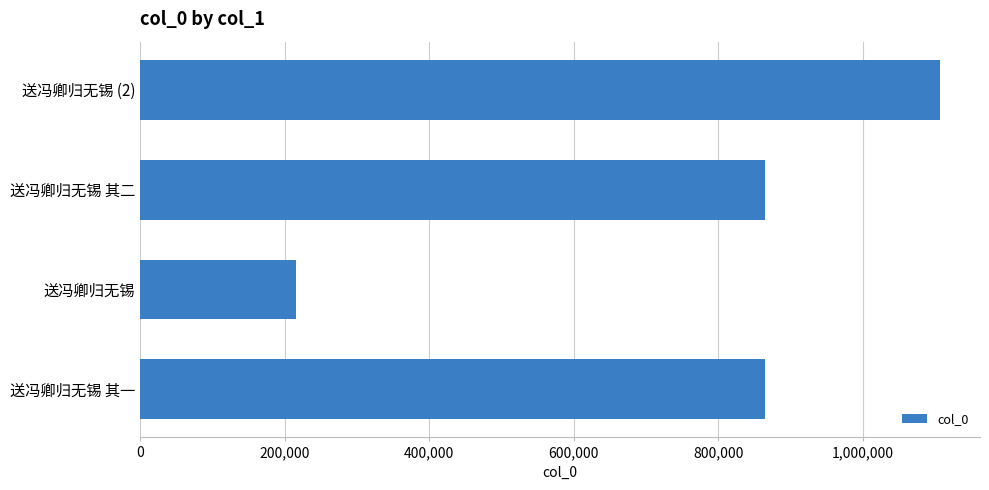

How many data points are less than 864605?

2